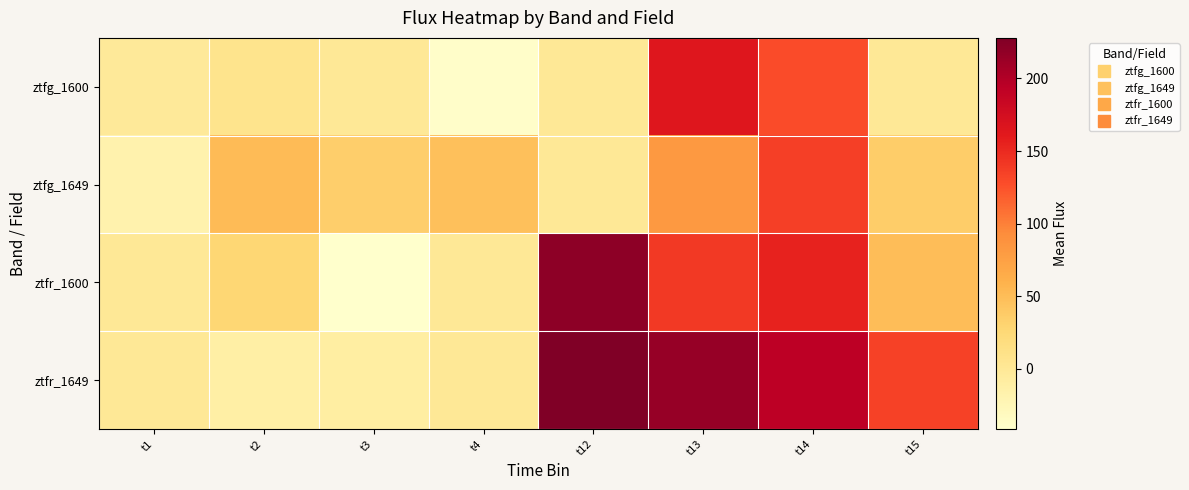

At how many categories does at least one series exceed 151?

3